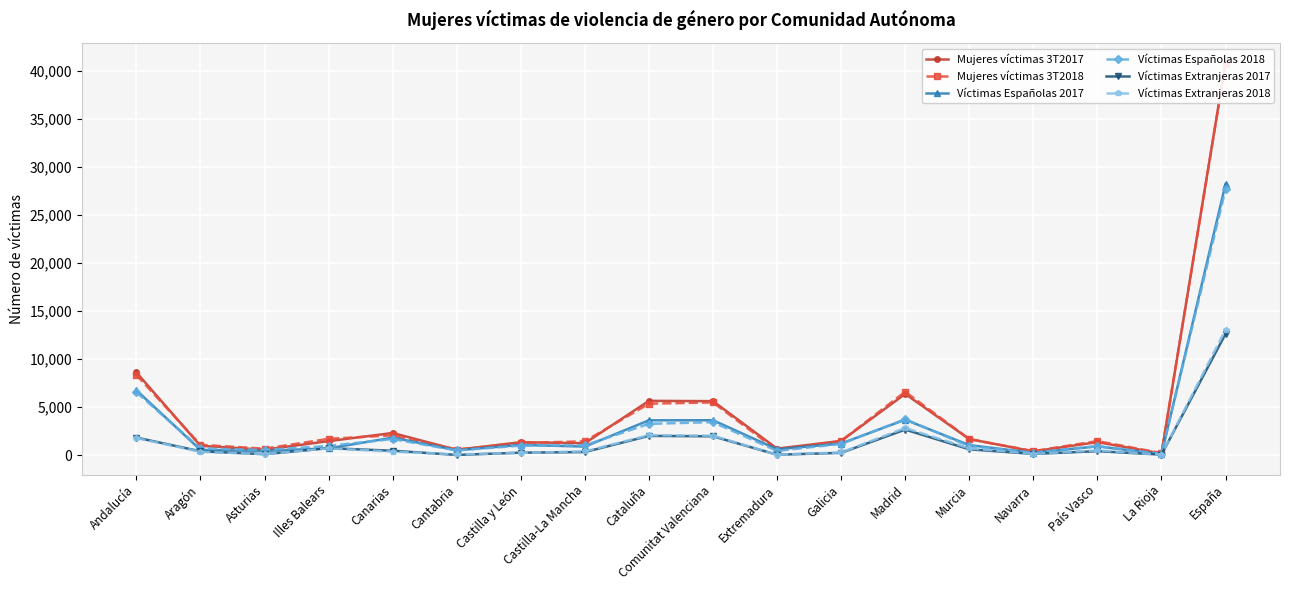

How many values in the Víctimas Extranjeras 2017 series are below 438?

9